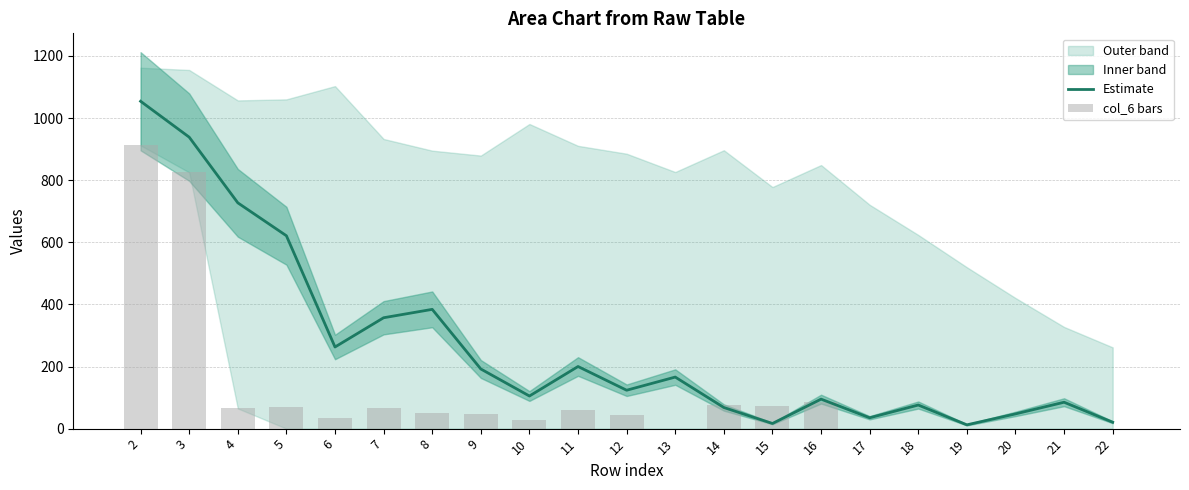

At which category is the sum across all series the highest?

2